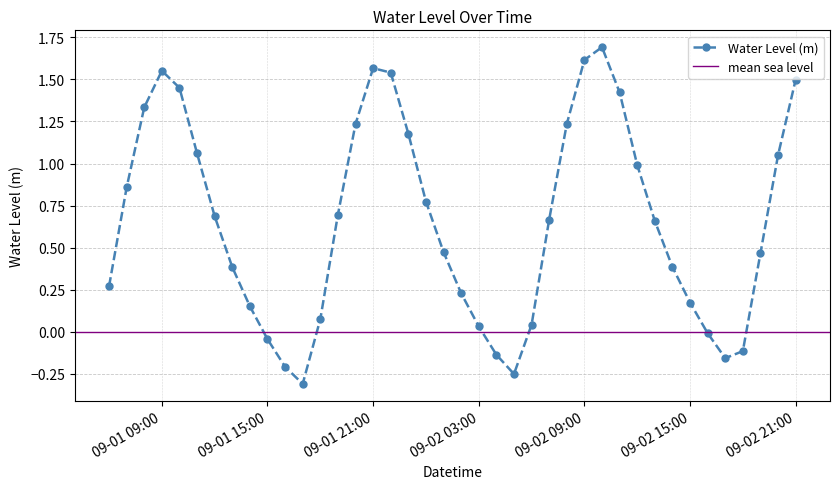

In Water Level (m), how many points are lower than both neighbors (excluding endpoints)?

3